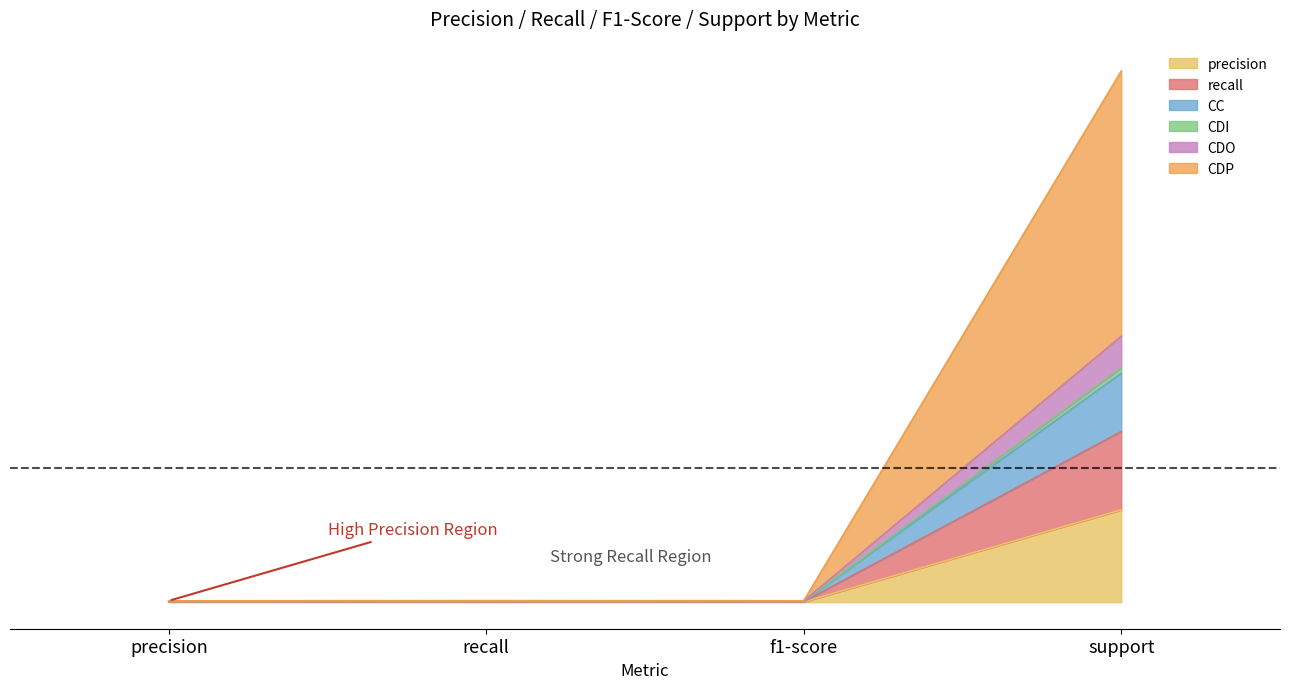

The value of CC at f1-score is 0.0. True or false?

False